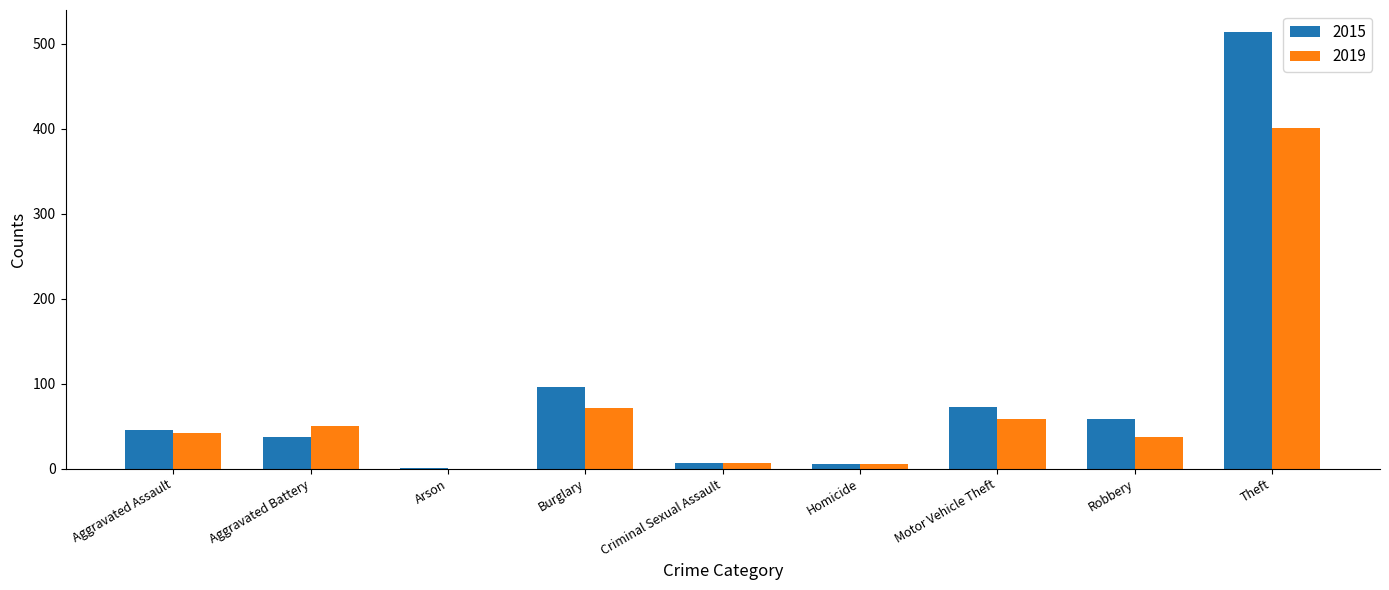

At which label is 2019 closest to 200?

Burglary